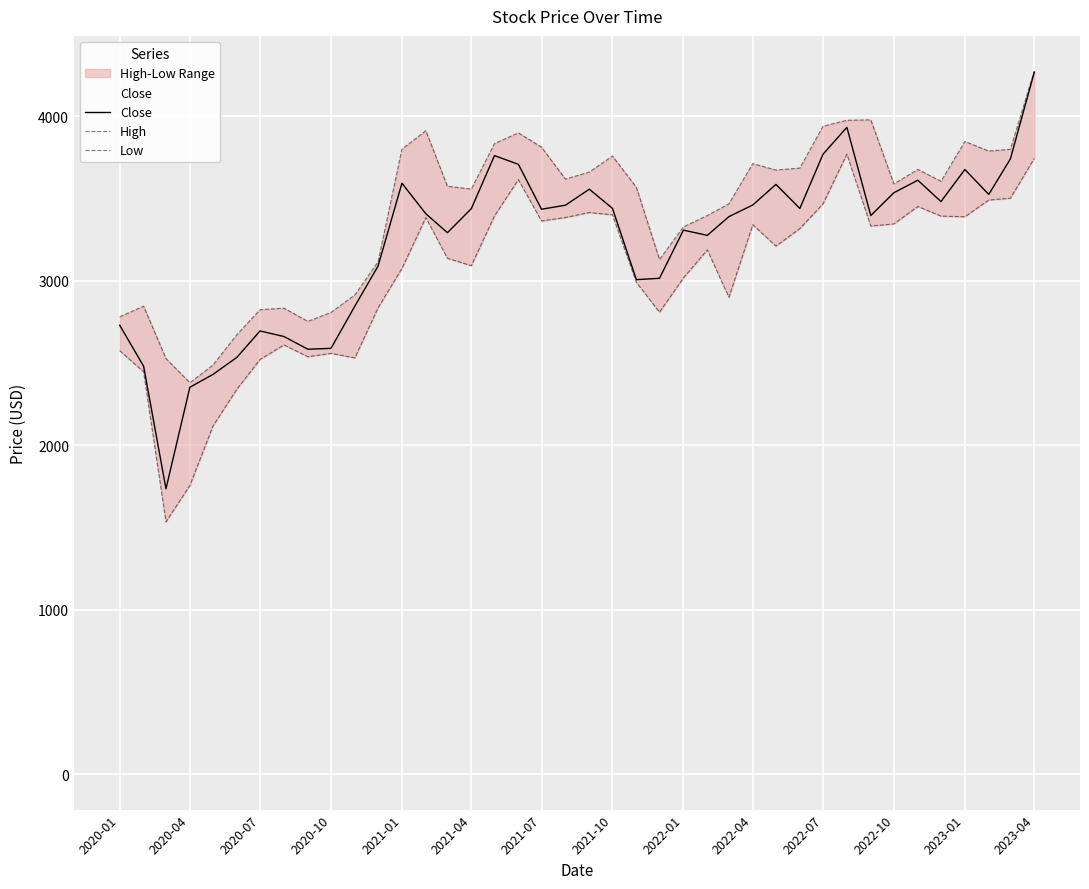

What is the lowest value of the Close series?

1735.4